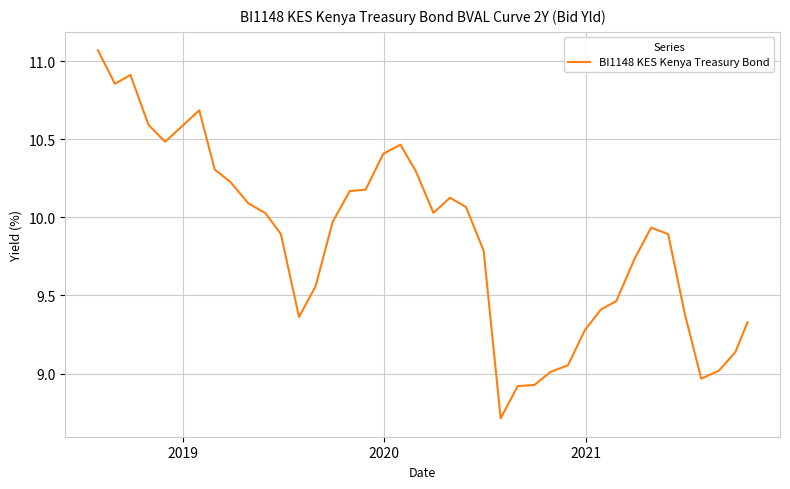

Is this an area chart (filled region under the line)?

No